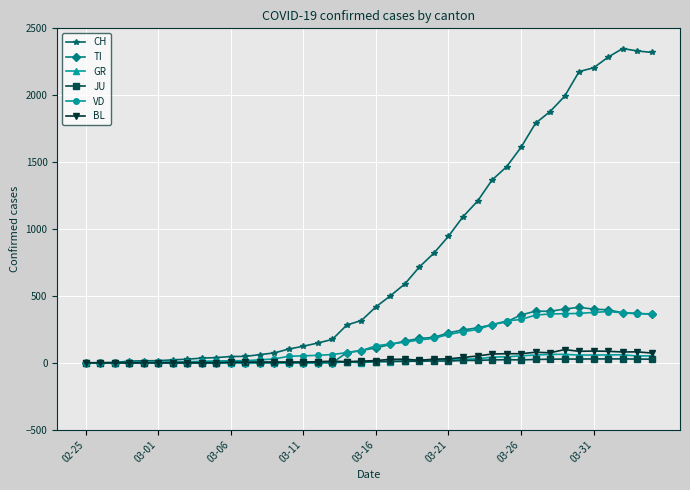

Which series has the widest spread of values?

CH